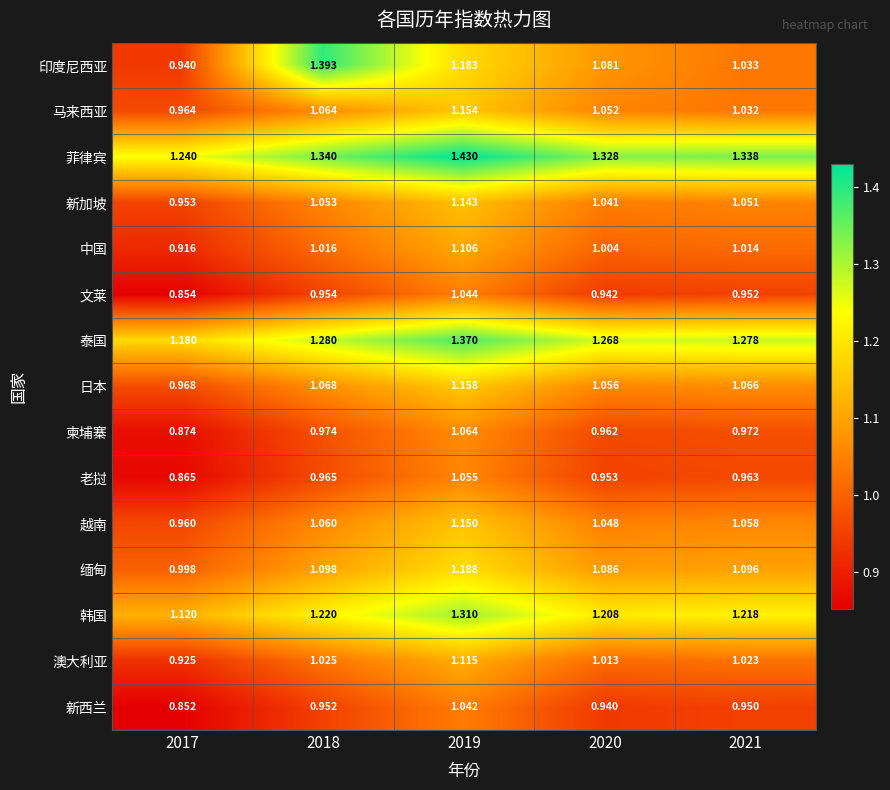

Between 2019 and 2021, which series saw the biggest shift?

印度尼西亚